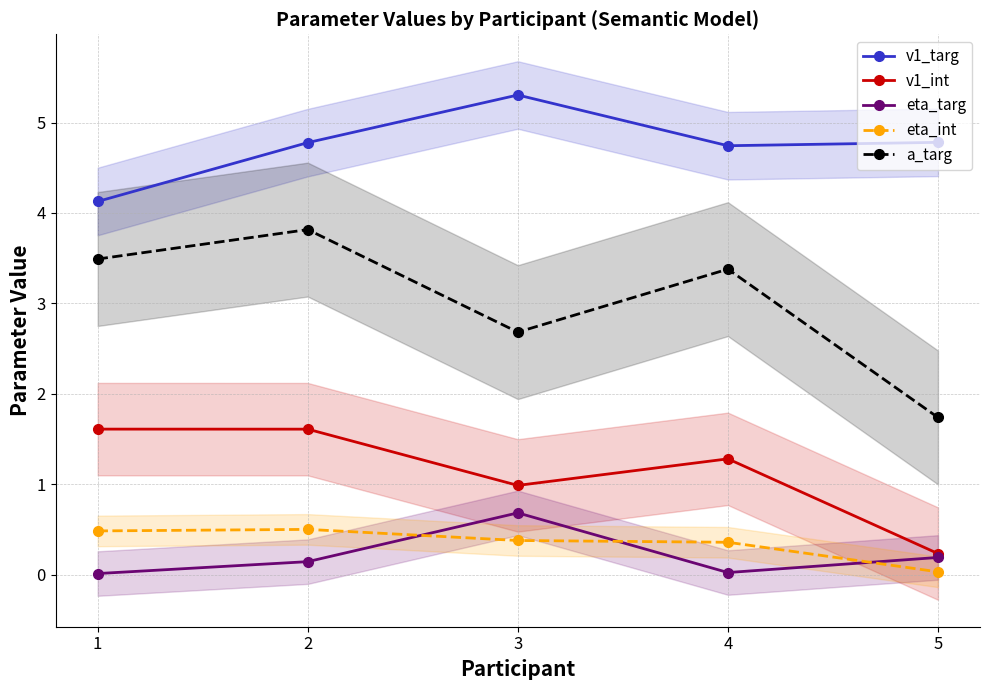

List the labels in order of a_targ value, largest first.

2, 1, 4, 3, 5